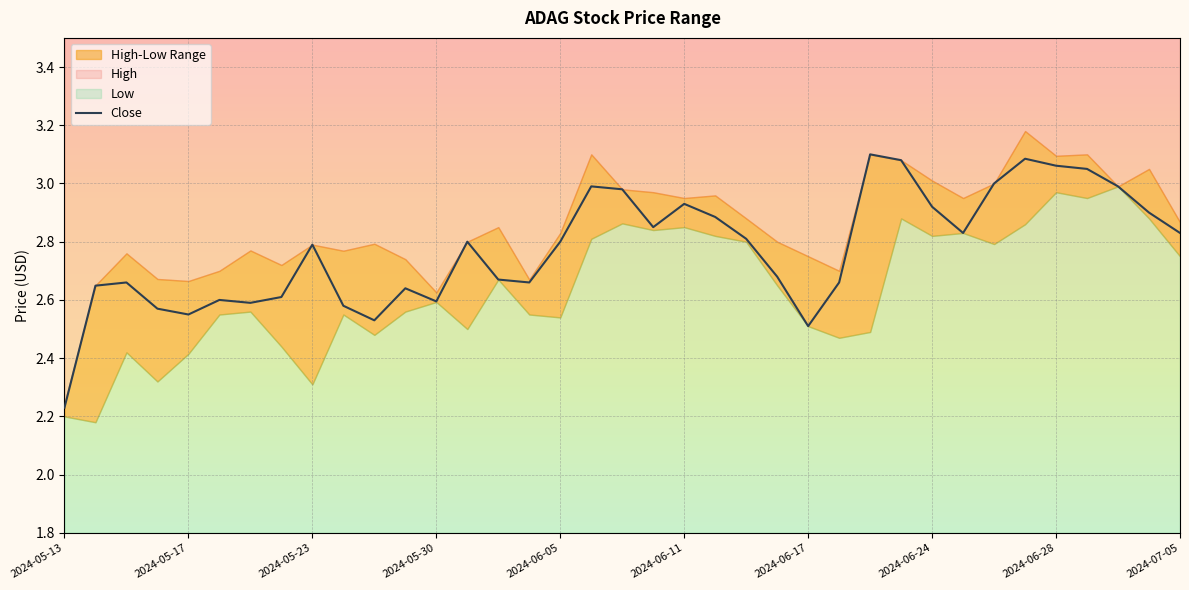

Where is Close nearest to the value 2?

2024-05-13